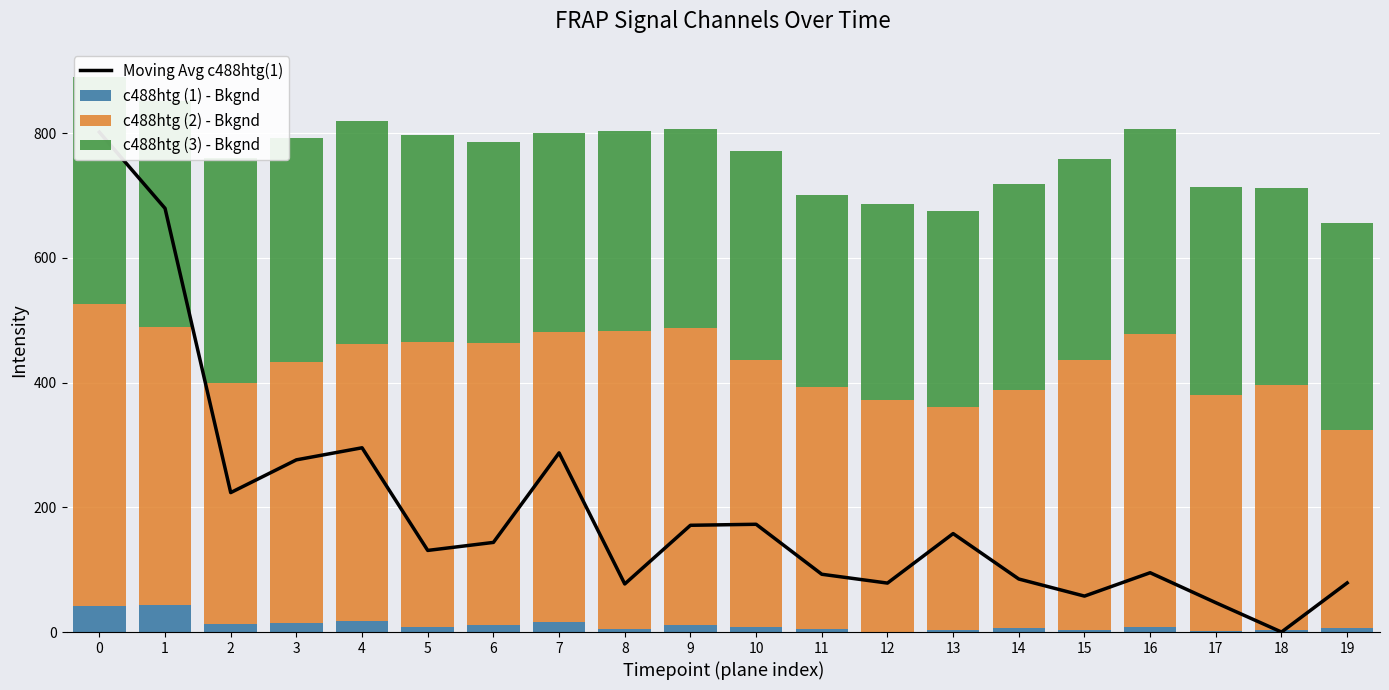

What is the total value across all series at 11?

793.6